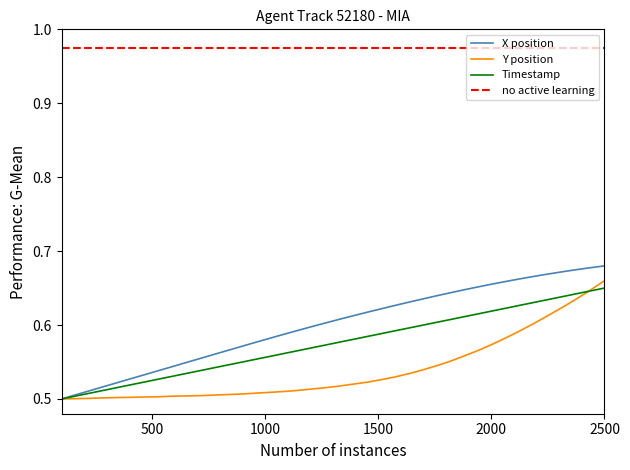

After their last crossing, which series has the higher values: TIMESTAMP or Y?

Y